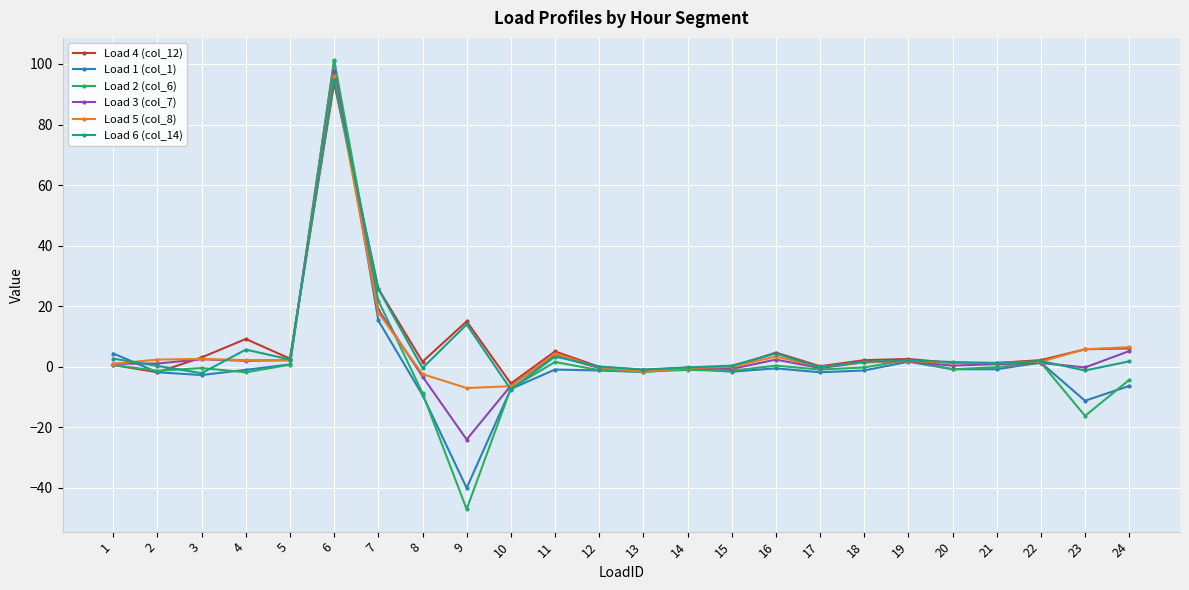

What is the smallest value displayed?

-47.0